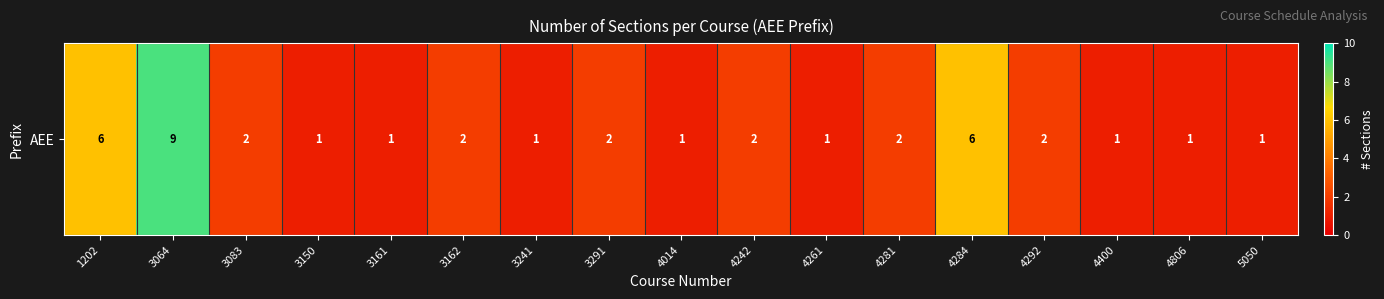

The value at 4242 is 3. True or false?

False